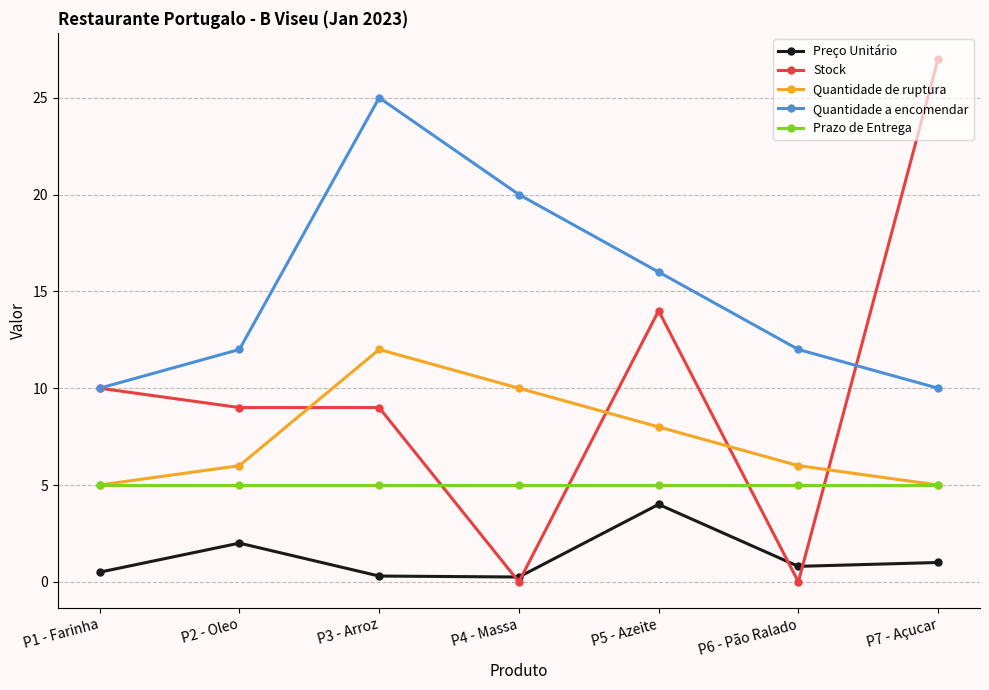

Which series ends up on top after the final intersection of Prazo de Entrega and Stock?

Stock